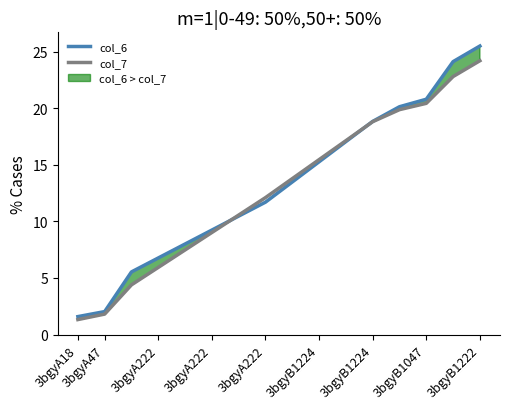

Read the col_6 value at 3bgyA222.

5.5